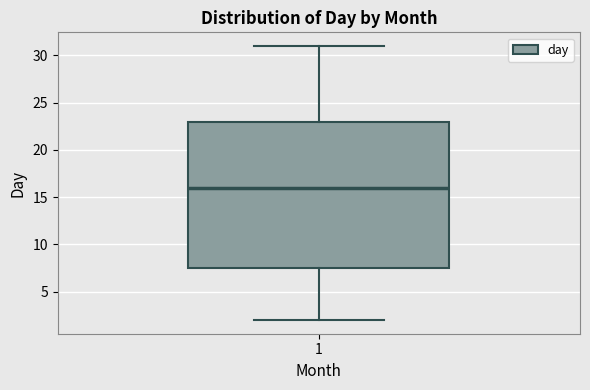

Read this box plot against the y-axis: the position of the median line, the range covered by the box, and the ends of both whiskers. The values are not printed on the chart, so give them approximately, as read against the axis.

median 16.0, box 7.5 to 23.0, whiskers 2.0 to 31.0